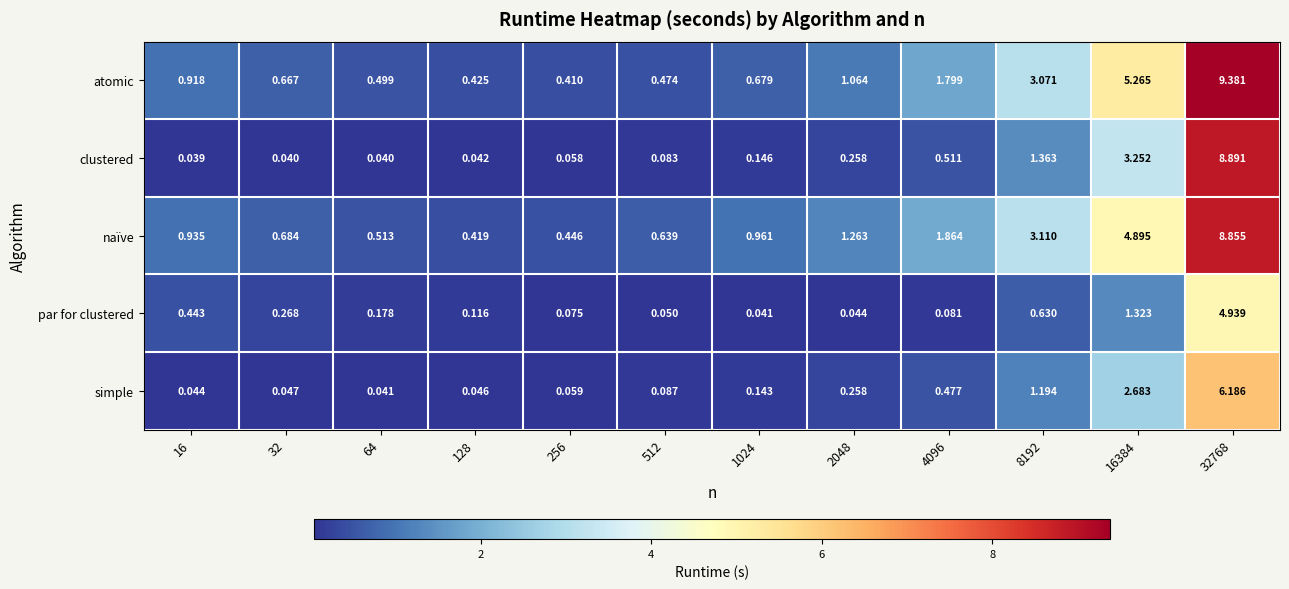

Count the number of categories in the chart.

12